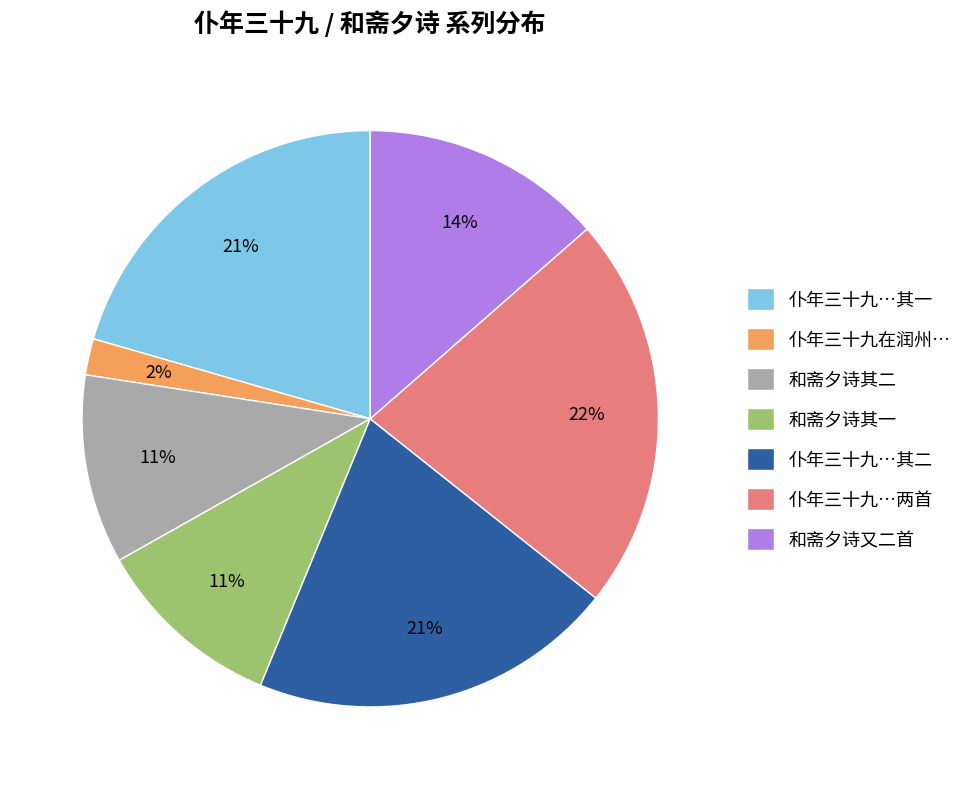

Count the number of slices in the pie.

7